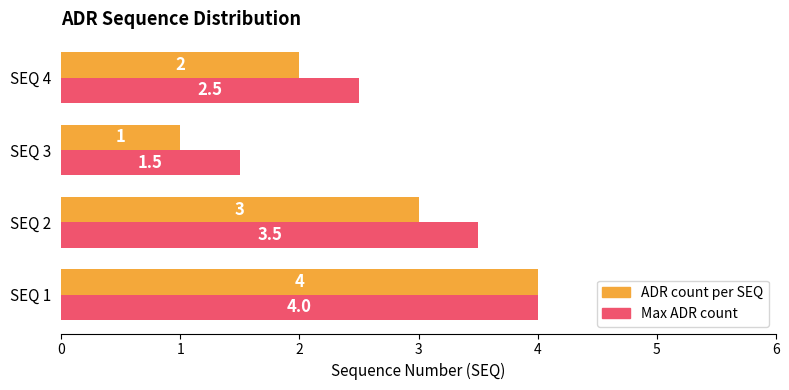

True or false: Max ADR count has a value of 2.5 at SEQ 4.

True